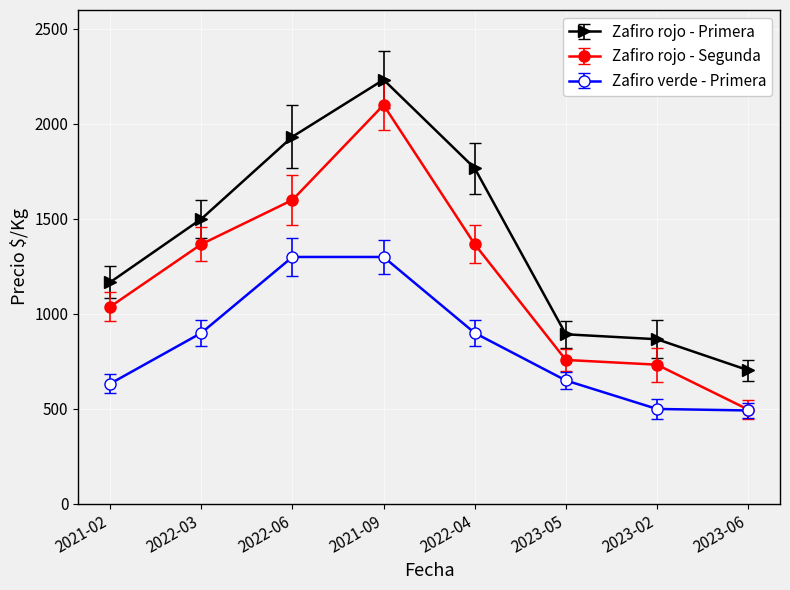

What position from the left is 2023-06?

8